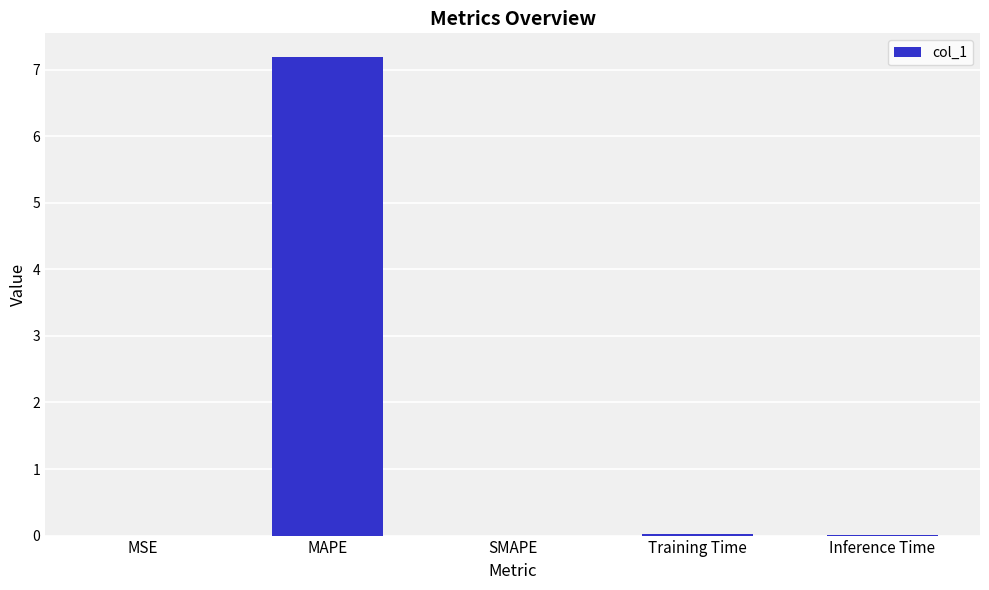

What is the sum of all values?

7.2